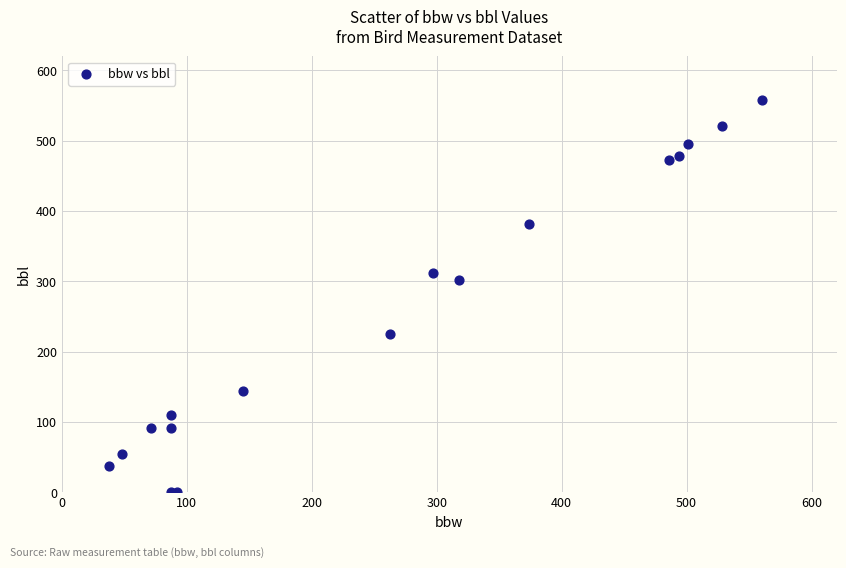

What Y value in the scatter plot is closest to 279?

302